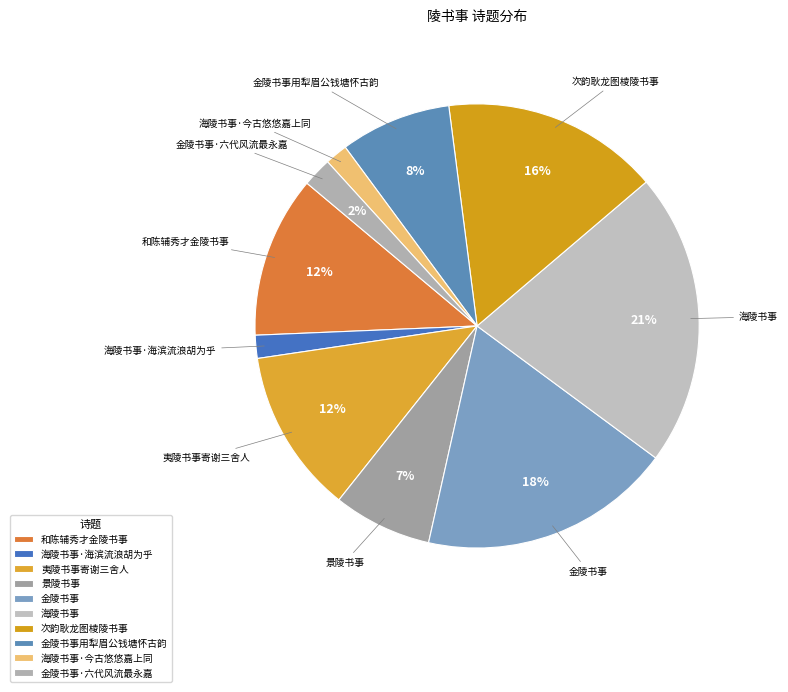

Combined, do 夷陵书事寄谢三舍人 and 海陵书事·今古悠悠嘉上同 account for over 50%?

No